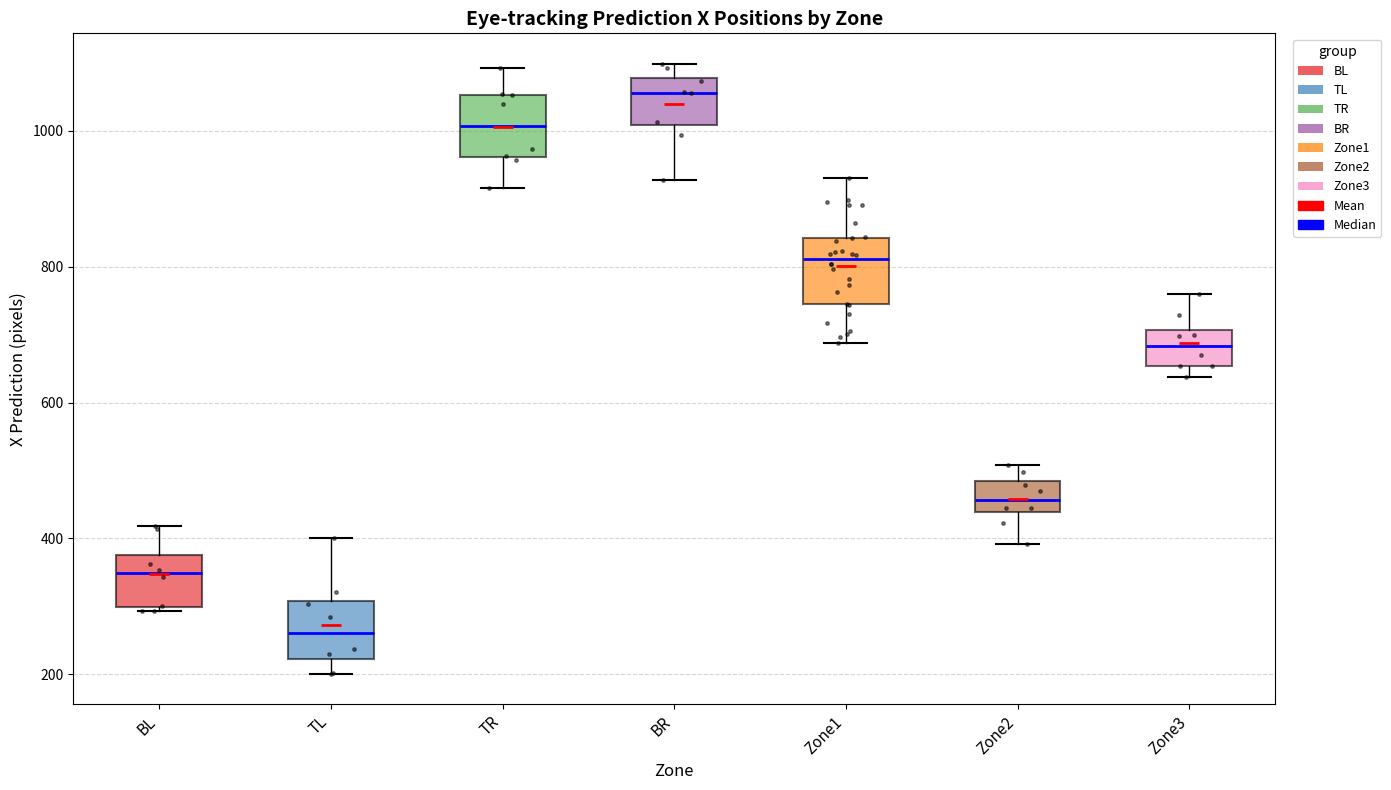

Where does the median line of the box for TR sit on the y-axis? The values are not printed on the chart, so give them approximately, as read against the axis.

1000